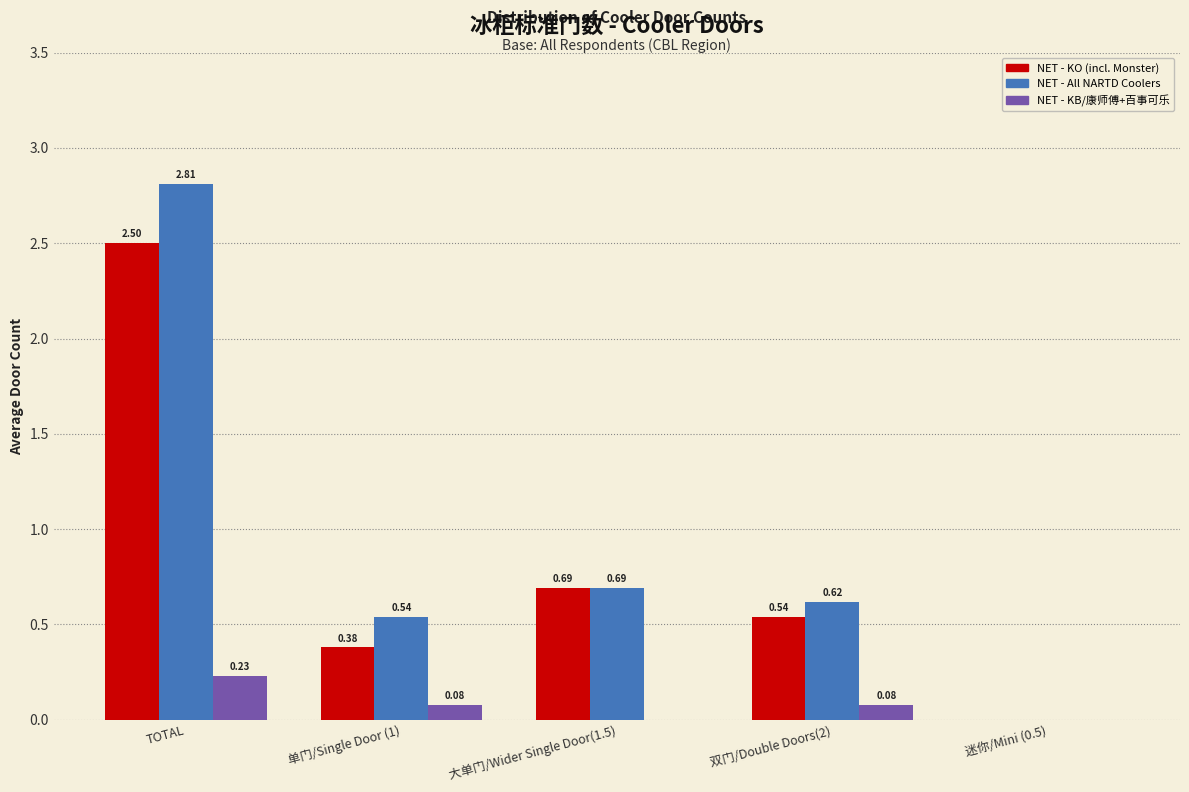

Which series changed the most between TOTAL and 大单门/Wider Single Door(1.5)?

NET - All NARTD Coolers